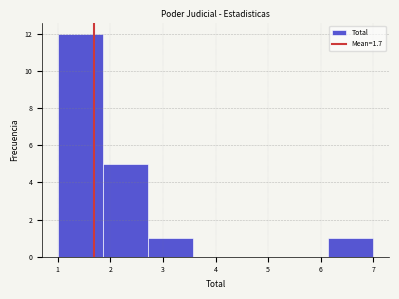

Reading left to right, list every bar in this chart as the range it spans on the x-axis followed by its height. Neither the bar edges nor the heights are printed on the chart, so give them approximately, as read against the axes.

1.0 to 1.9: 12
1.9 to 2.7: 5
2.7 to 3.6: 1
3.6 to 4.4: 0
4.4 to 5.3: 0
5.3 to 6.1: 0
6.1 to 7.0: 1